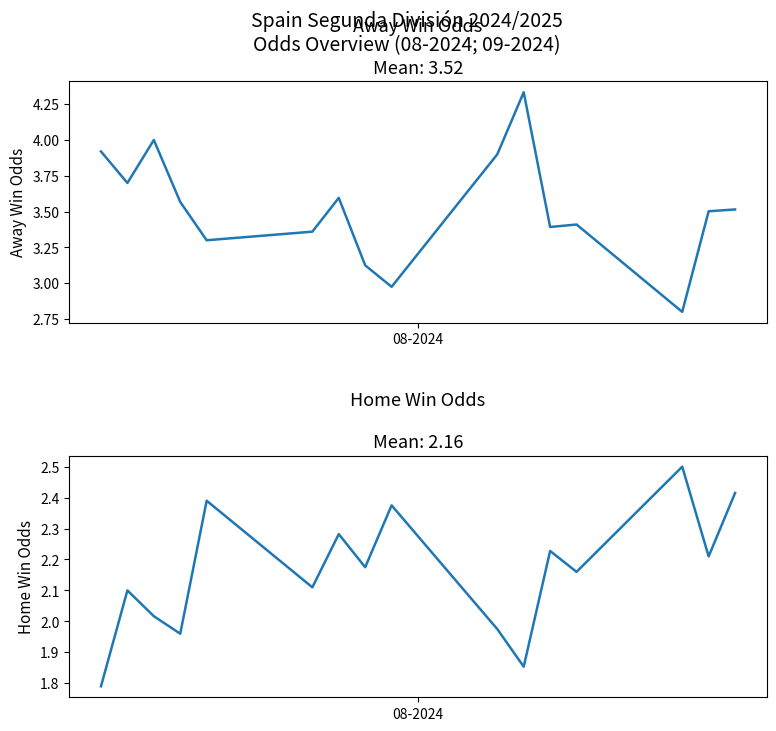

How many interior local valleys does the Odd_A_FT series have?

5